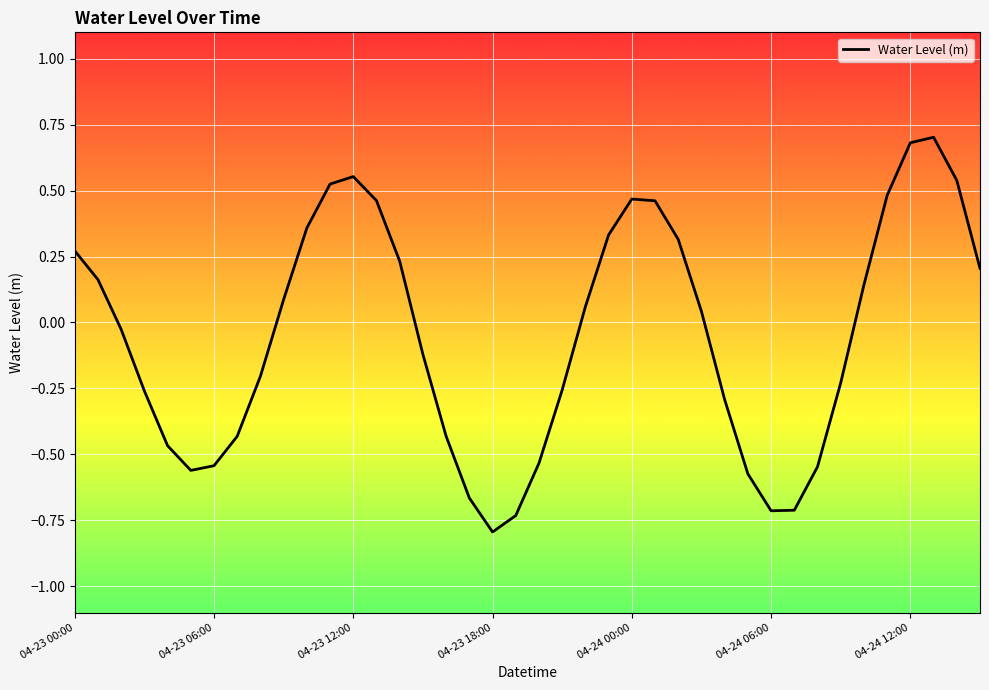

What is the difference between the maximum and minimum values?

1.5